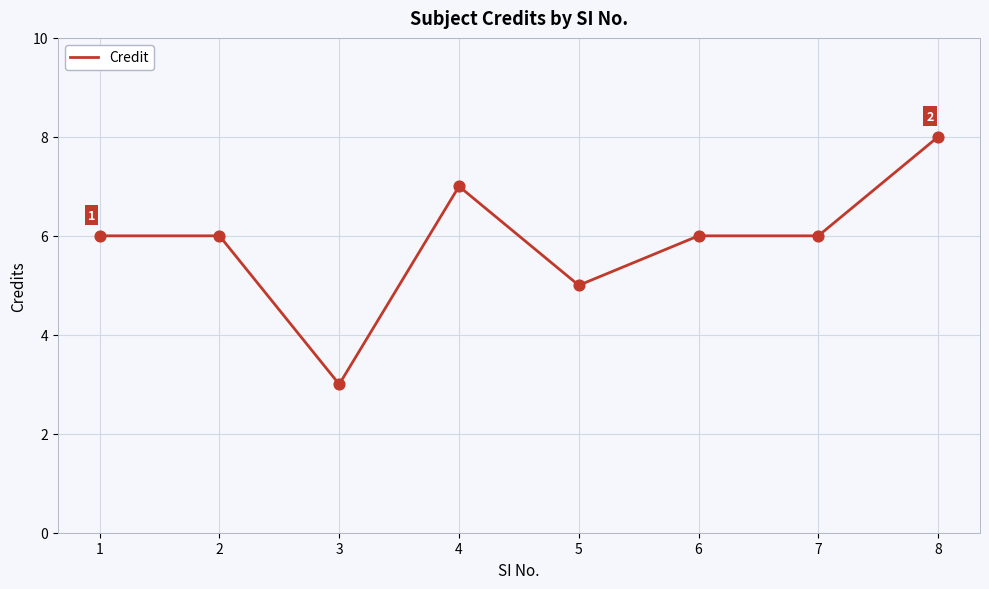

Approximately how many times larger is the value at 2 compared to 7?

1.0